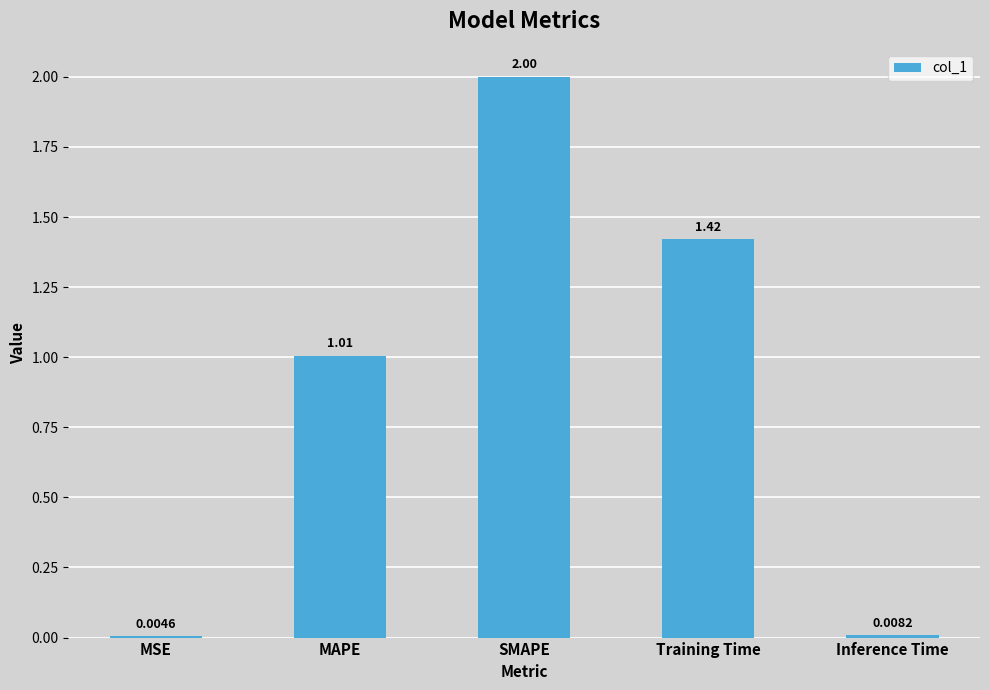

Where is the data nearest to the value 1?

MAPE